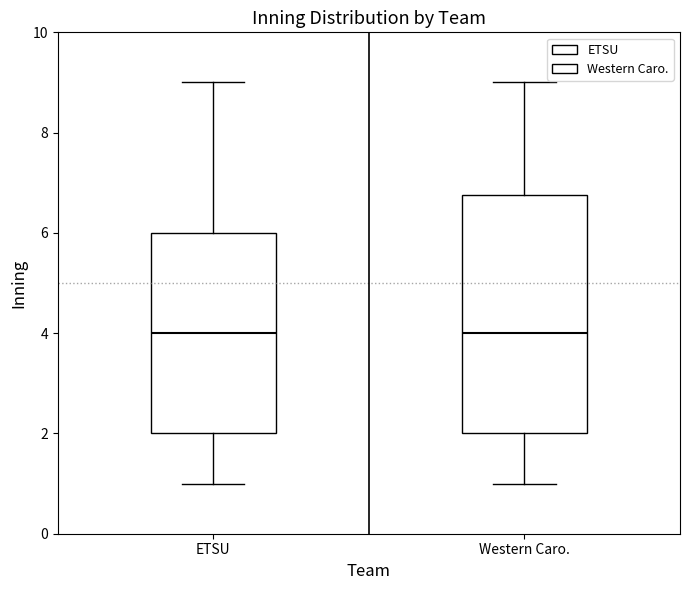

Reading left to right, read every box against the y-axis: the position of its median line, the range the box covers, and the ends of its whiskers. The values are not printed on the chart, so give them approximately, as read against the axis.

ETSU: median 4.0, box 2.0 to 6.0, whiskers 1.0 to 9.0
Western Caro.: median 4.0, box 2.0 to 6.8, whiskers 1.0 to 9.0